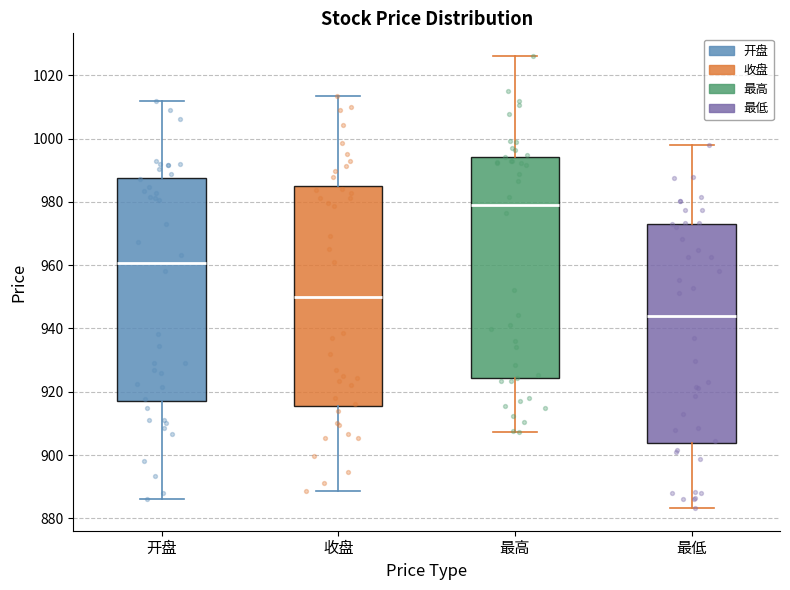

Reading left to right, read every box against the y-axis: the position of its median line, the range the box covers, and the ends of its whiskers. The values are not printed on the chart, so give them approximately, as read against the axis.

开盘: median 960, box 918 to 988, whiskers 886 to 1012
收盘: median 950, box 916 to 986, whiskers 888 to 1014
最高: median 980, box 924 to 994, whiskers 908 to 1026
最低: median 944, box 904 to 974, whiskers 884 to 998